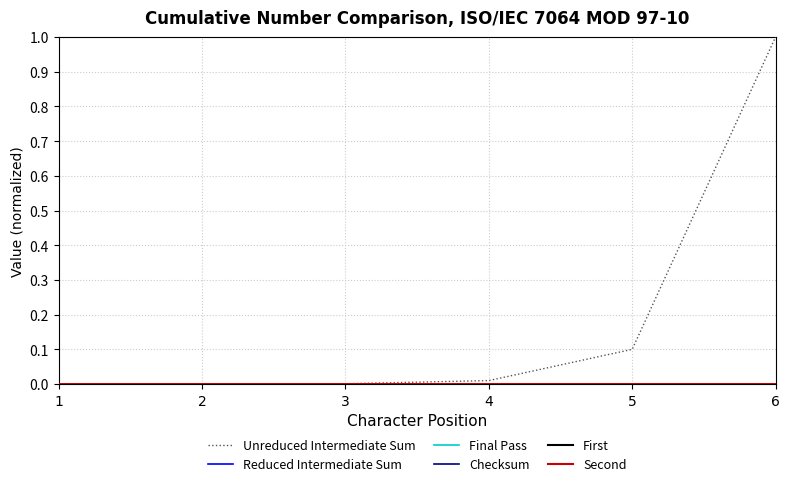

At which category is the sum across all series the highest?

6